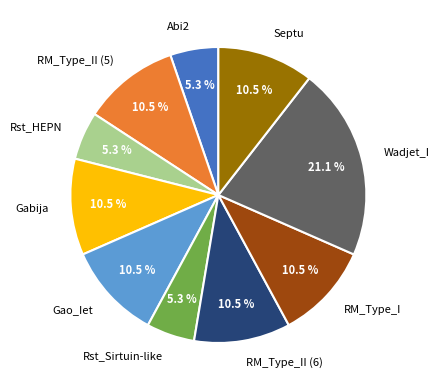

Which has a higher value, Gao_Iet or Rst_Sirtuin-like?

Gao_Iet